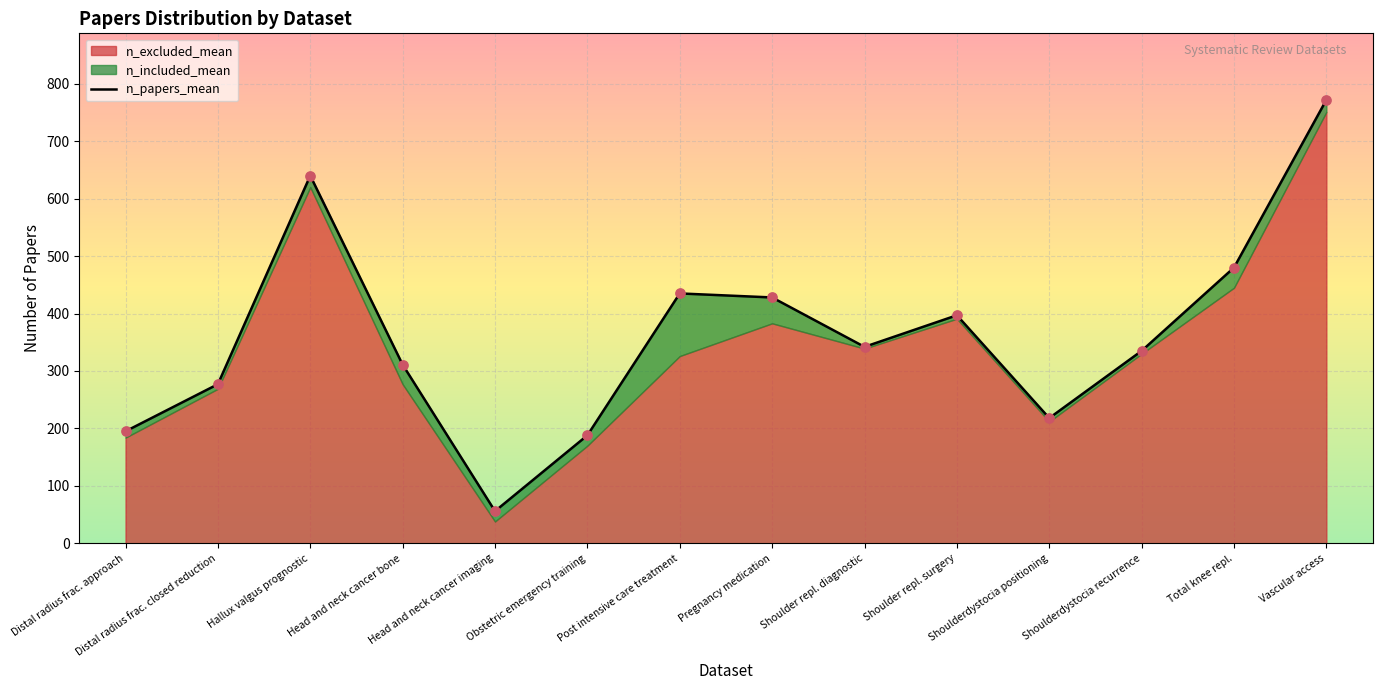

Which has a higher value, Post intensive care treatment or Head and neck cancer bone?

Post intensive care treatment